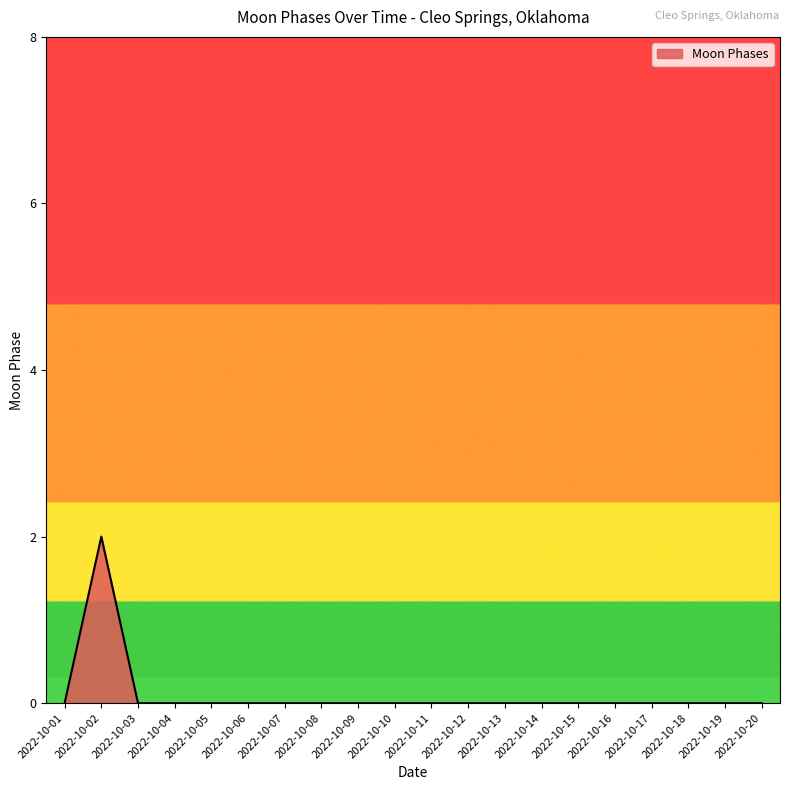

The chart shows a value of 3 at 2022-10-02. True or false?

False